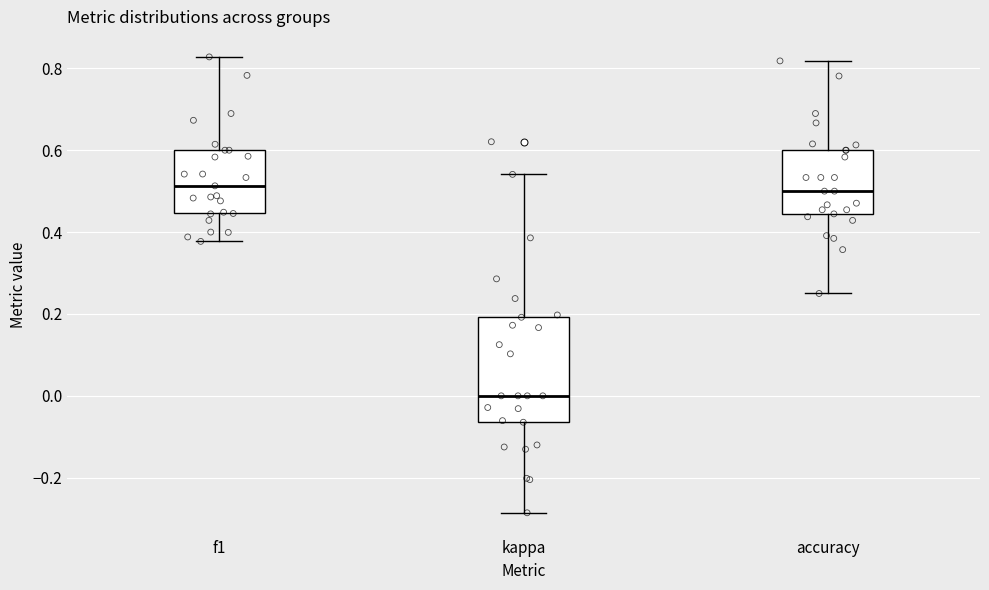

Where does the upper whisker of the box for f1 end on the y-axis? The values are not printed on the chart, so give them approximately, as read against the axis.

0.82